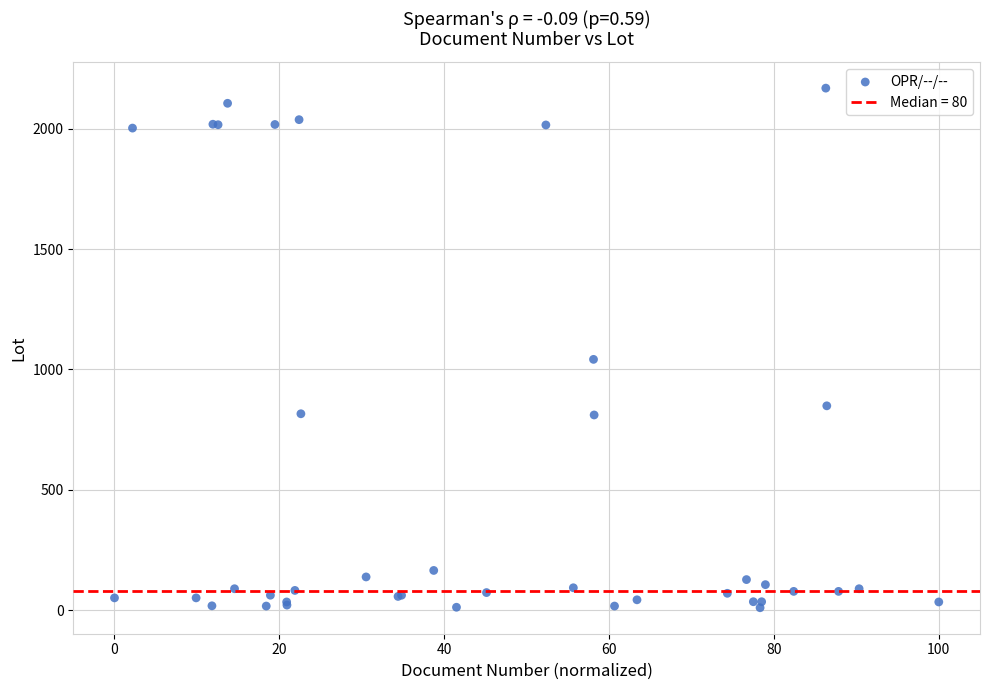

What Y value in the scatter plot is closest to 1089?

1042